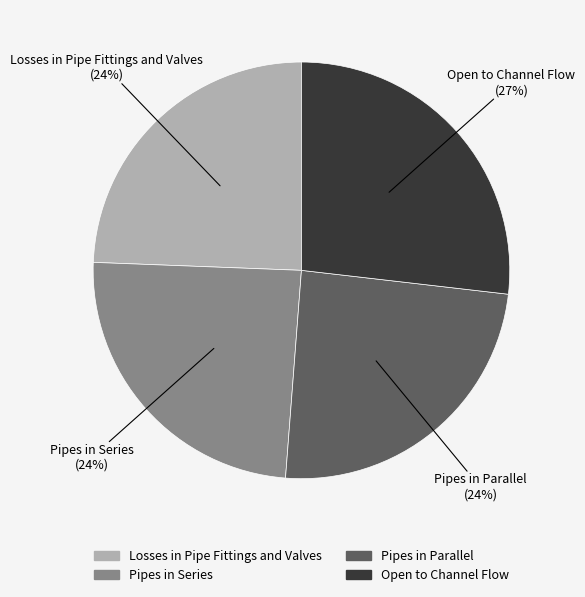

Which category has the biggest portion of the pie?

Open to Channel Flow